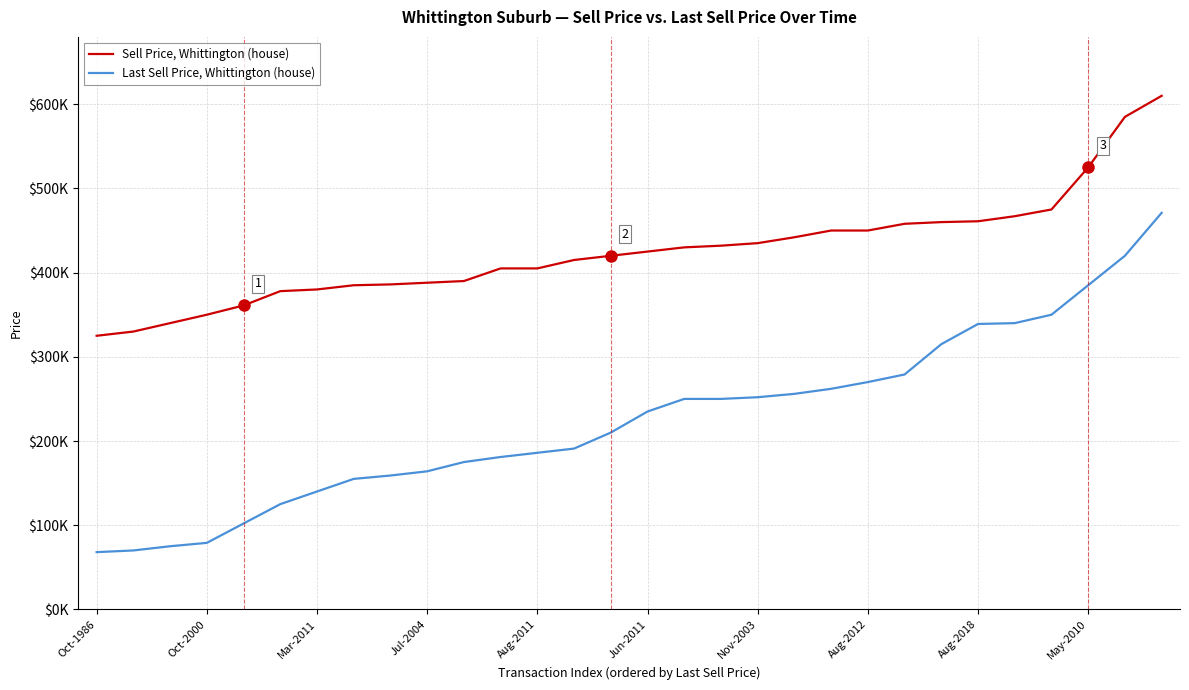

Does the chart have visible grid lines?

Yes